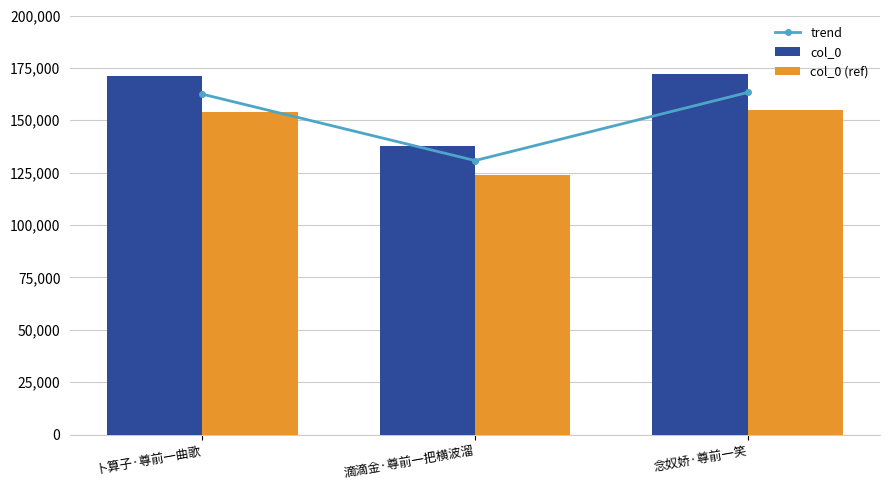

How many data points in col_0 (ref) are above 153899?

2